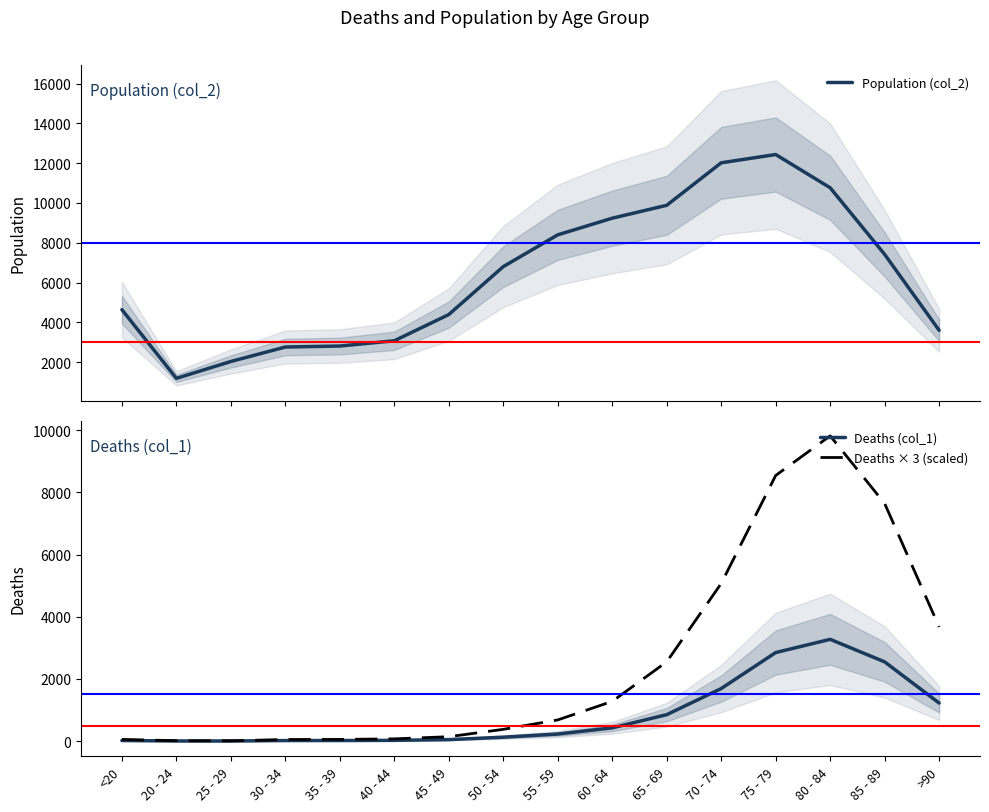

What is the minimum value shown in the chart?

3